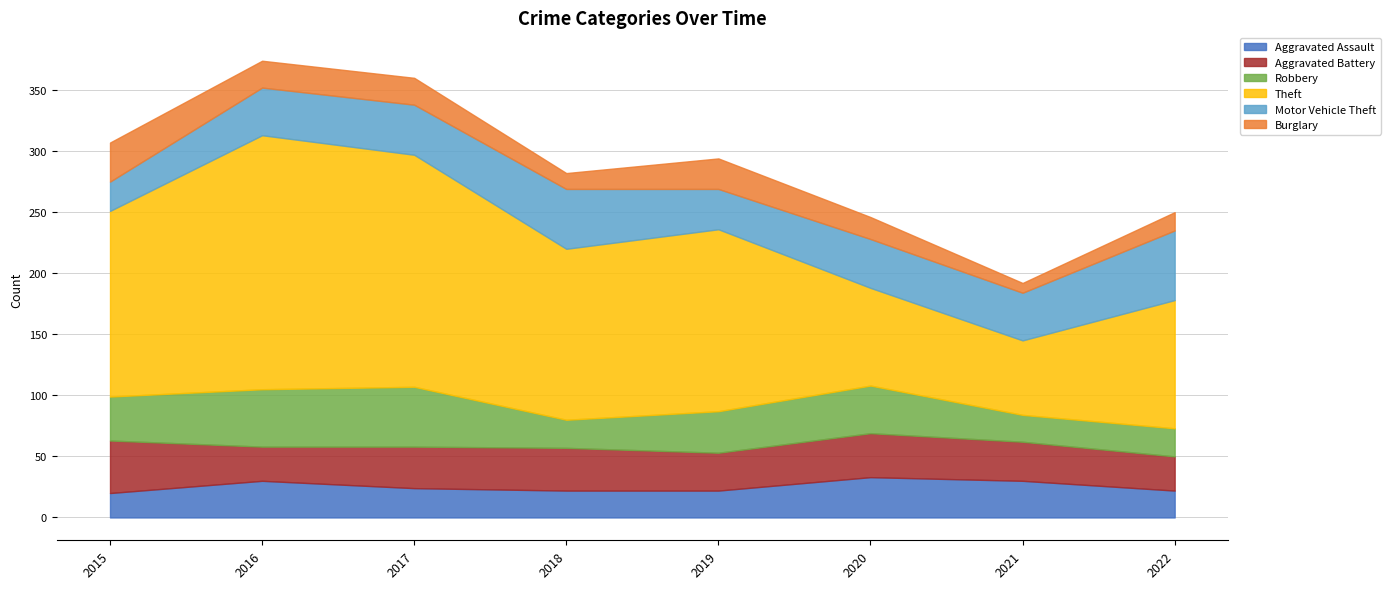

Count the Aggravated Assault values in the range 22 to 30.

6